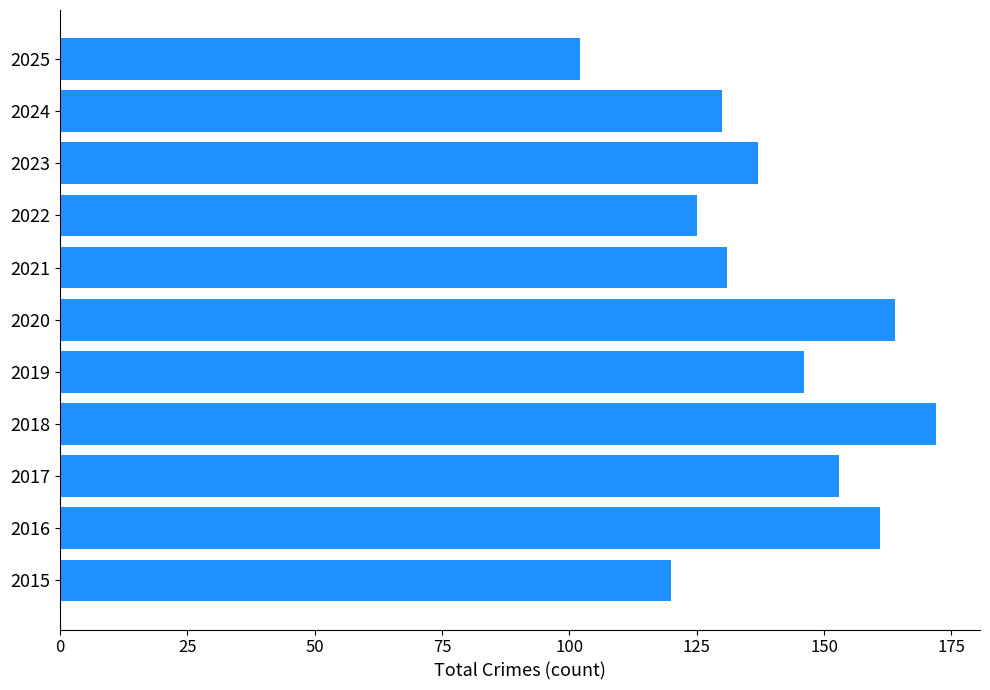

How many bars are there in total?

11